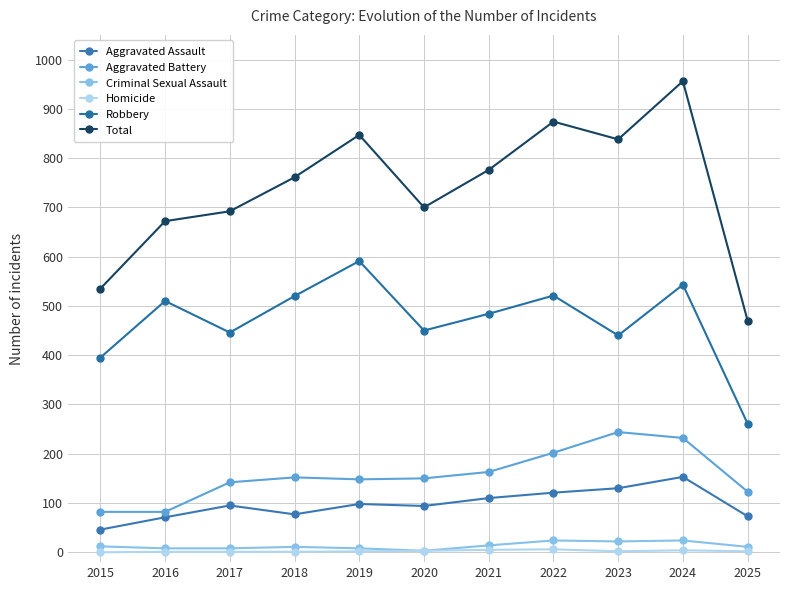

Which series has the largest range (max minus min)?

Total